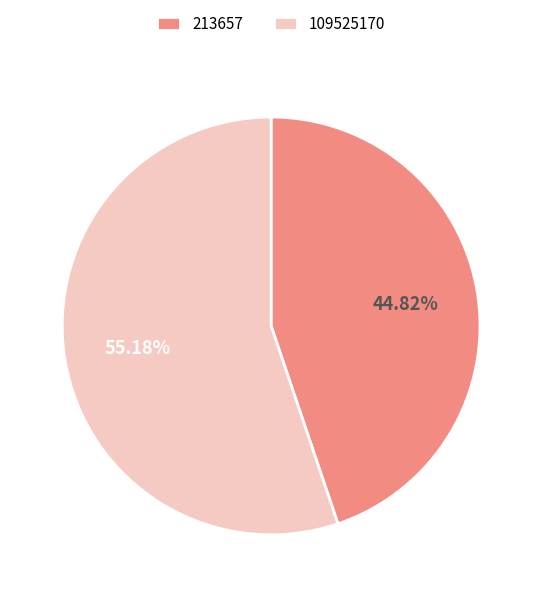

Which category accounts for the majority?

109525170